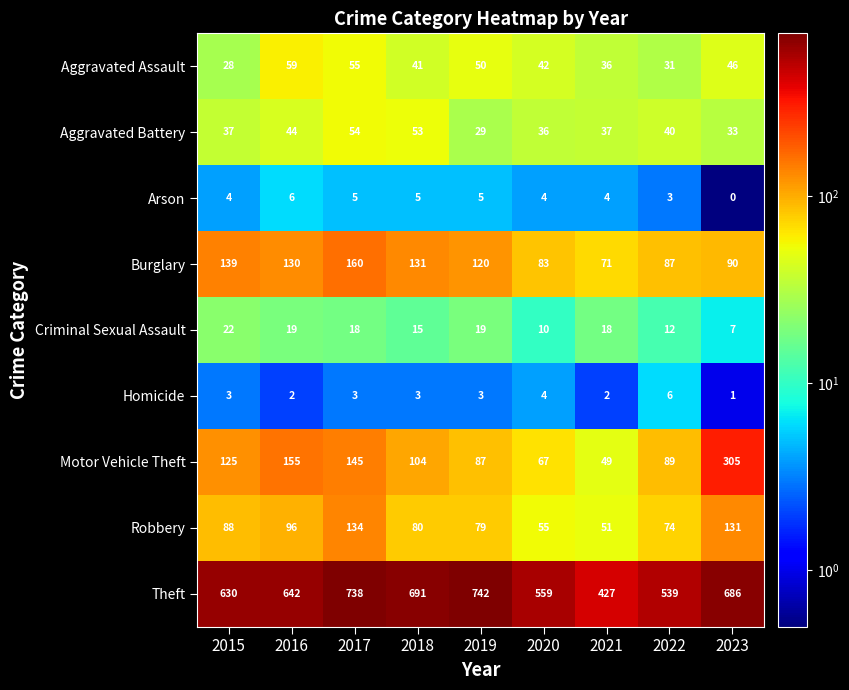

The Homicide series shows 1 at 2016. True or false?

False